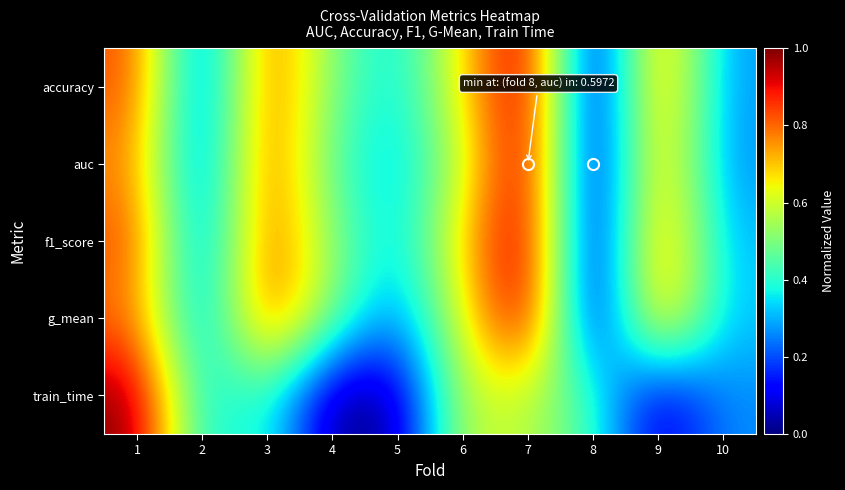

At which category is the sum across all series the highest?

7